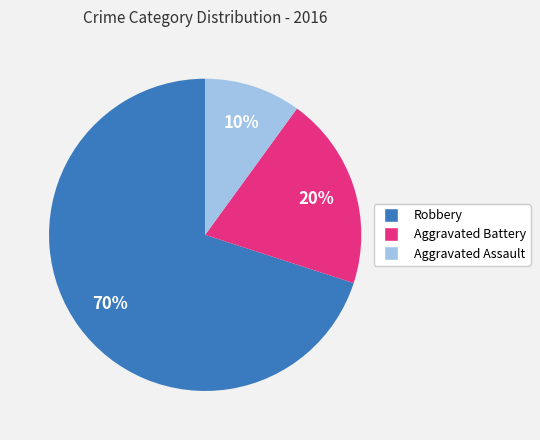

To the nearest percent, what percentage of the pie is Robbery?

70%